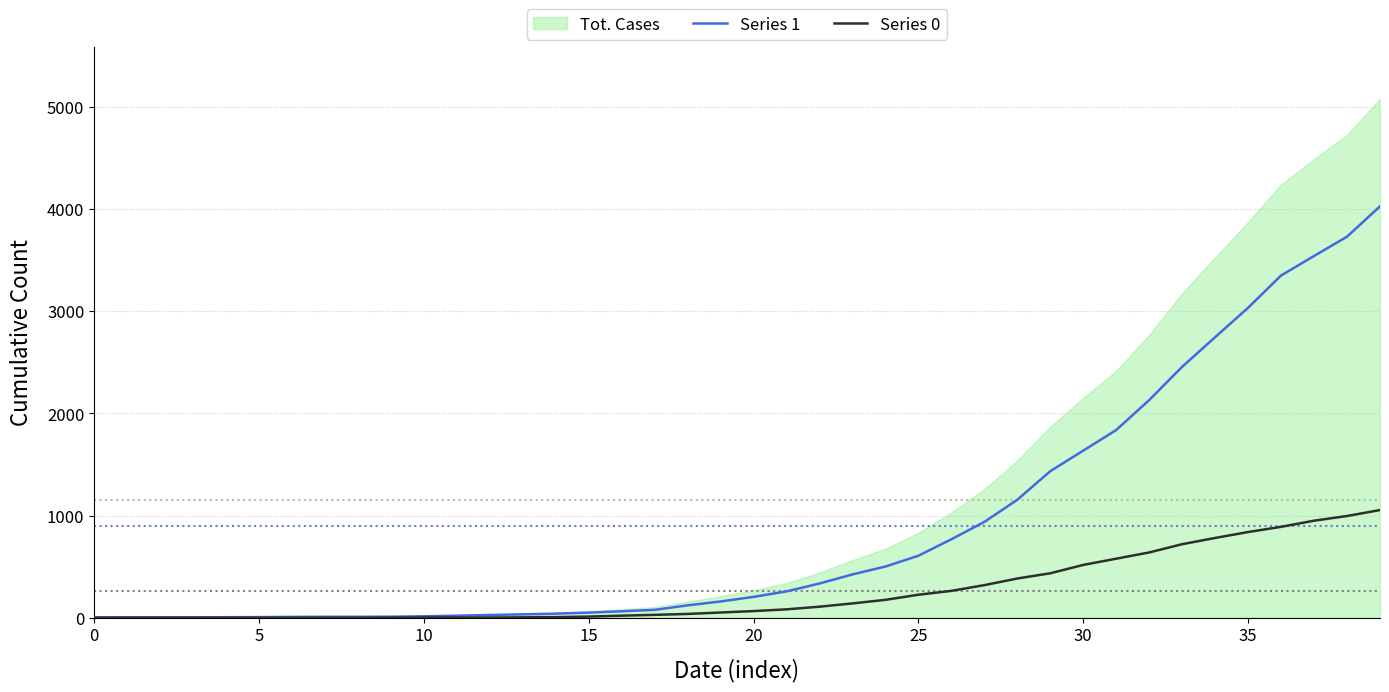

What is the total value across all series at 28?

1539